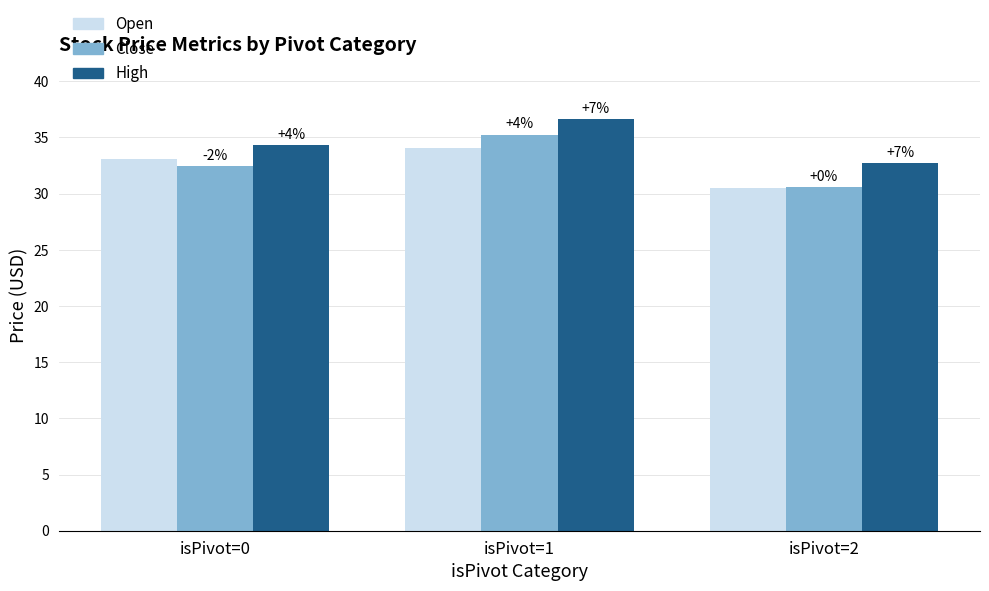

How many bars are there in total?

9